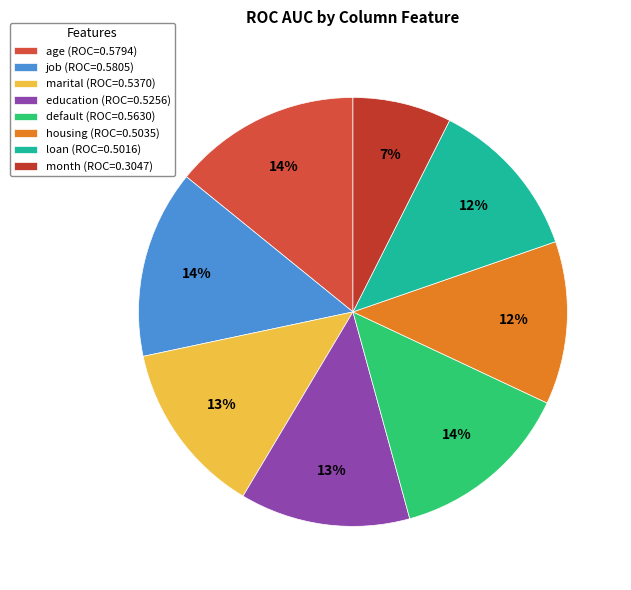

What is the smallest slice in the pie chart?

month